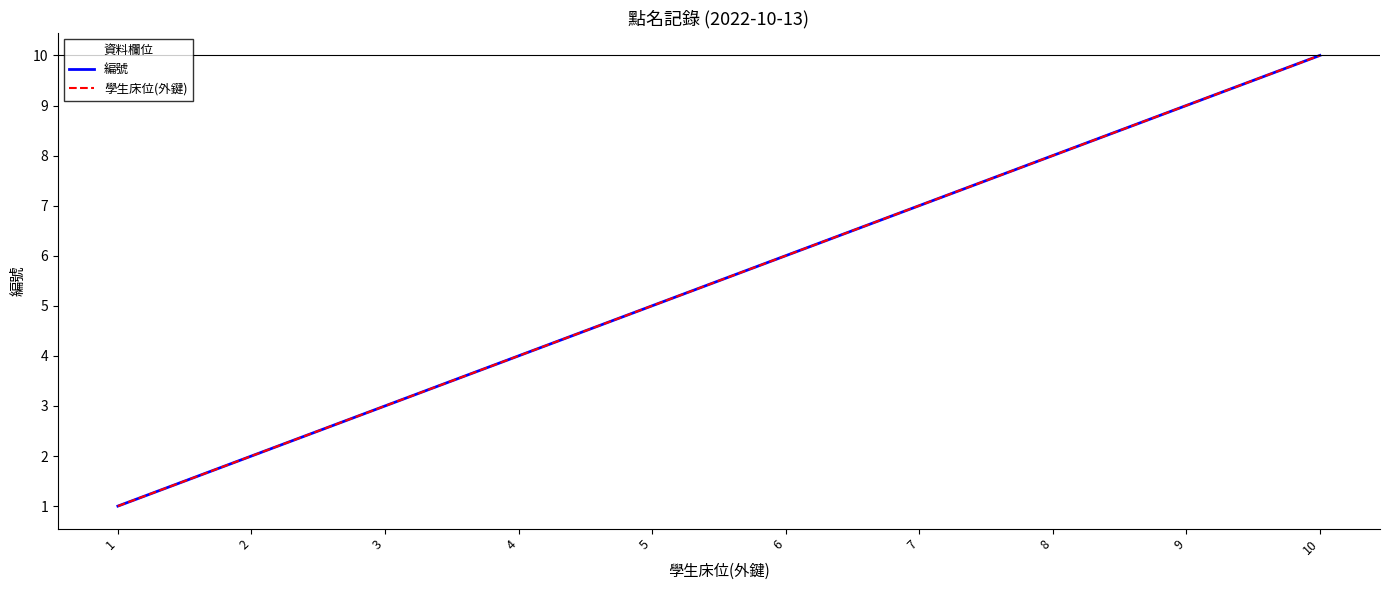

What are all the series names shown in the legend?

編號, 學生床位(外鍵)